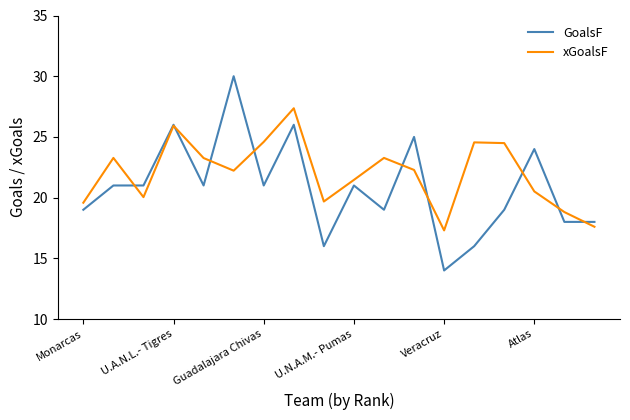

Which series has the largest total across all categories?

xGoalsF